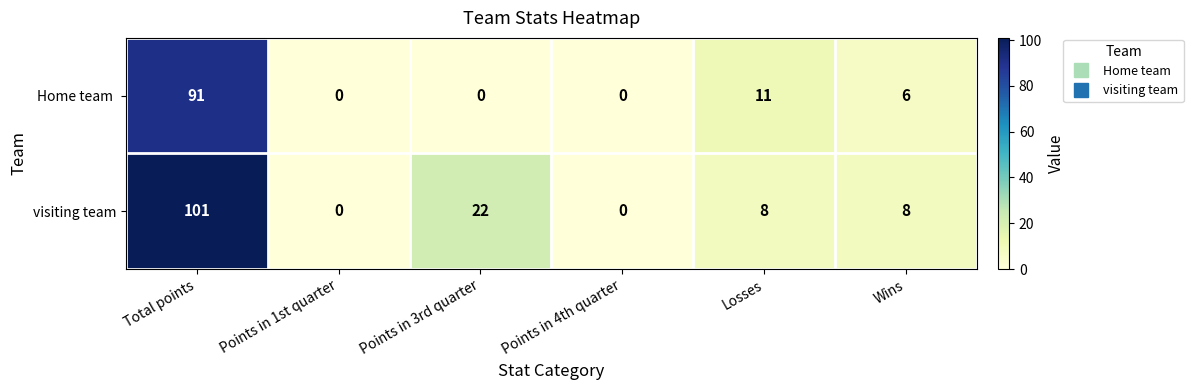

What is the difference between the second highest and minimum values in the visiting team series?

22